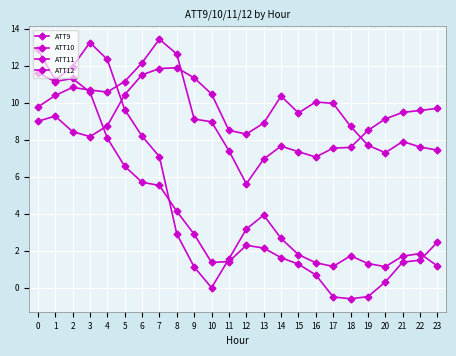

Which series ends up on top after the final intersection of ATT11 and ATT10?

ATT11